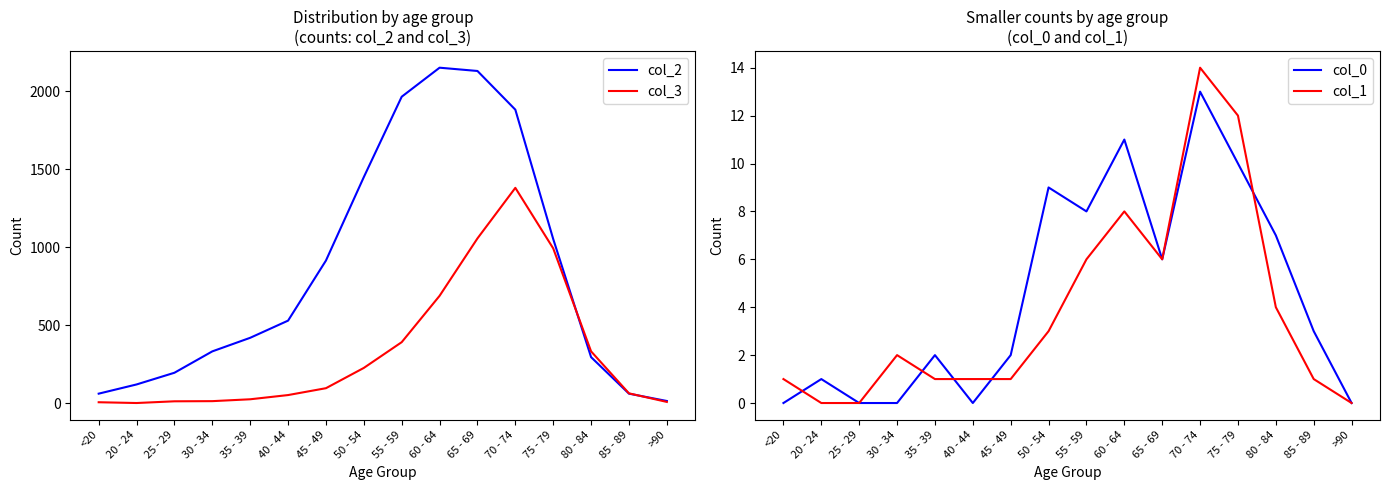

Between 30 - 34 and 70 - 74, which series saw the biggest shift?

col_2